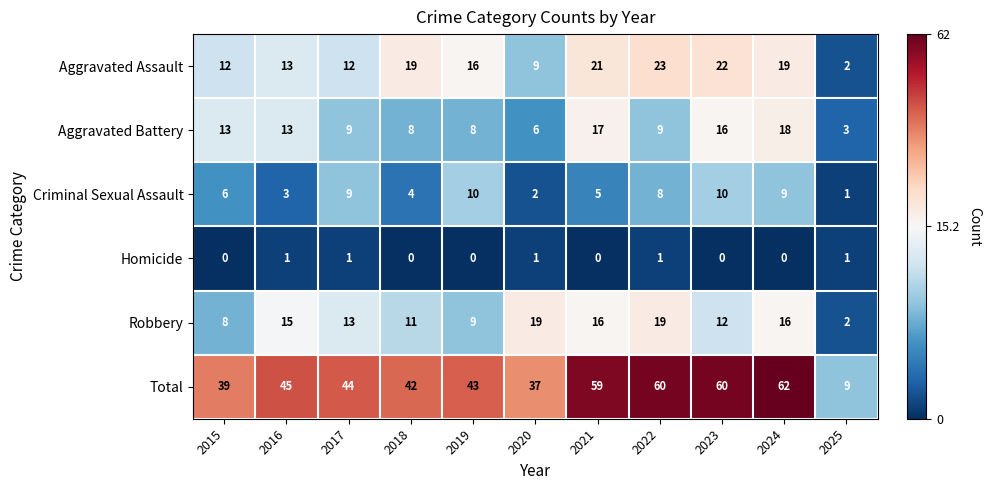

Which series has the largest total across all categories?

Total